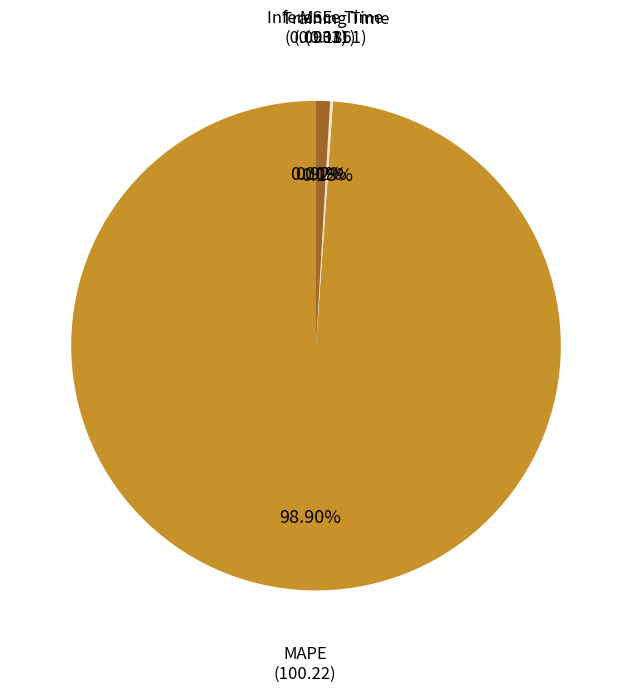

Is MAPE the majority of the pie?

Yes